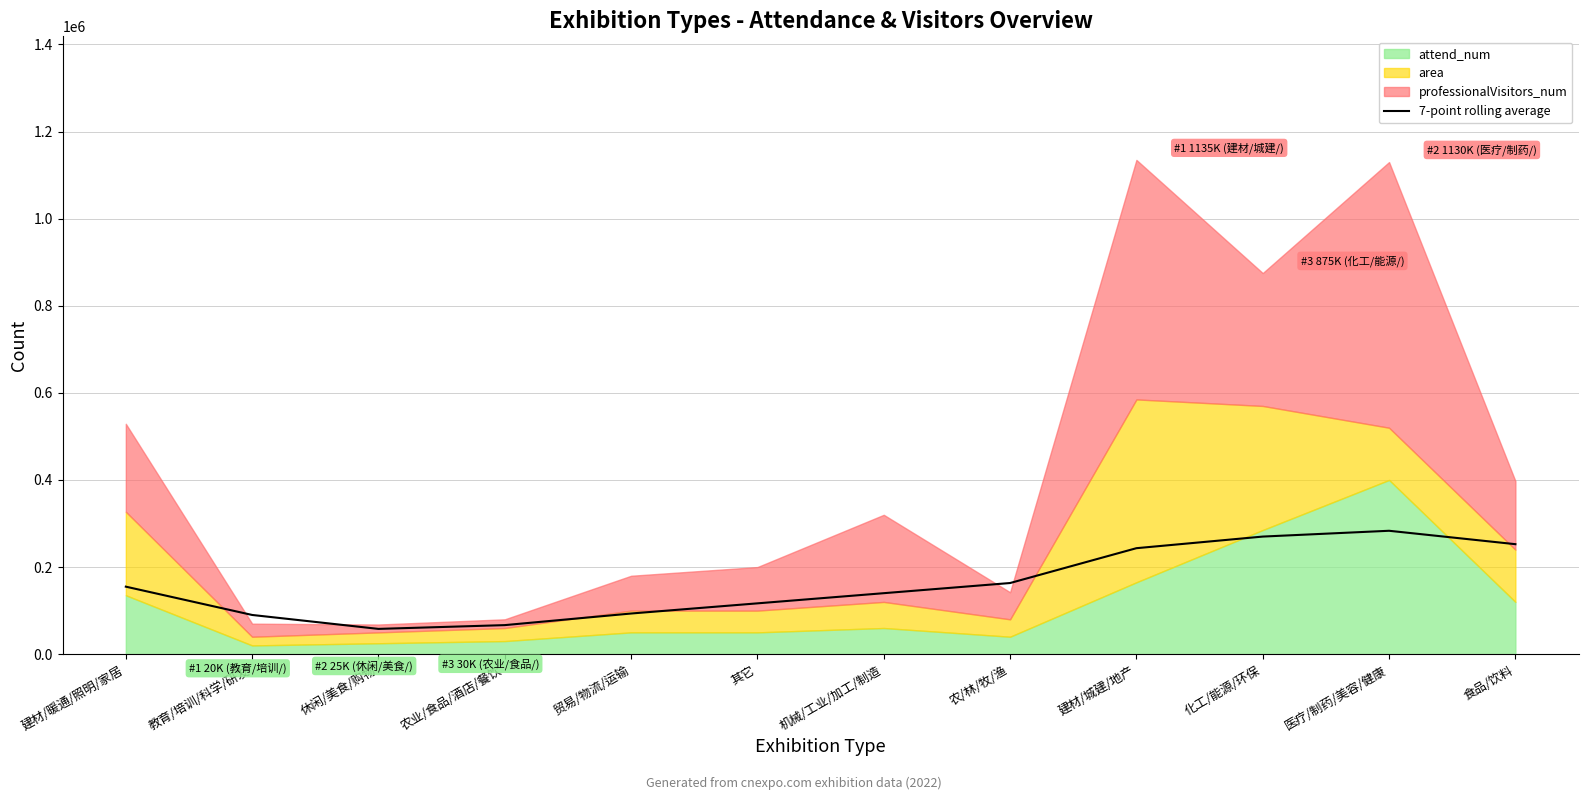

Is it true that the value at 医疗/制药/美容/健康 is 109098?

False